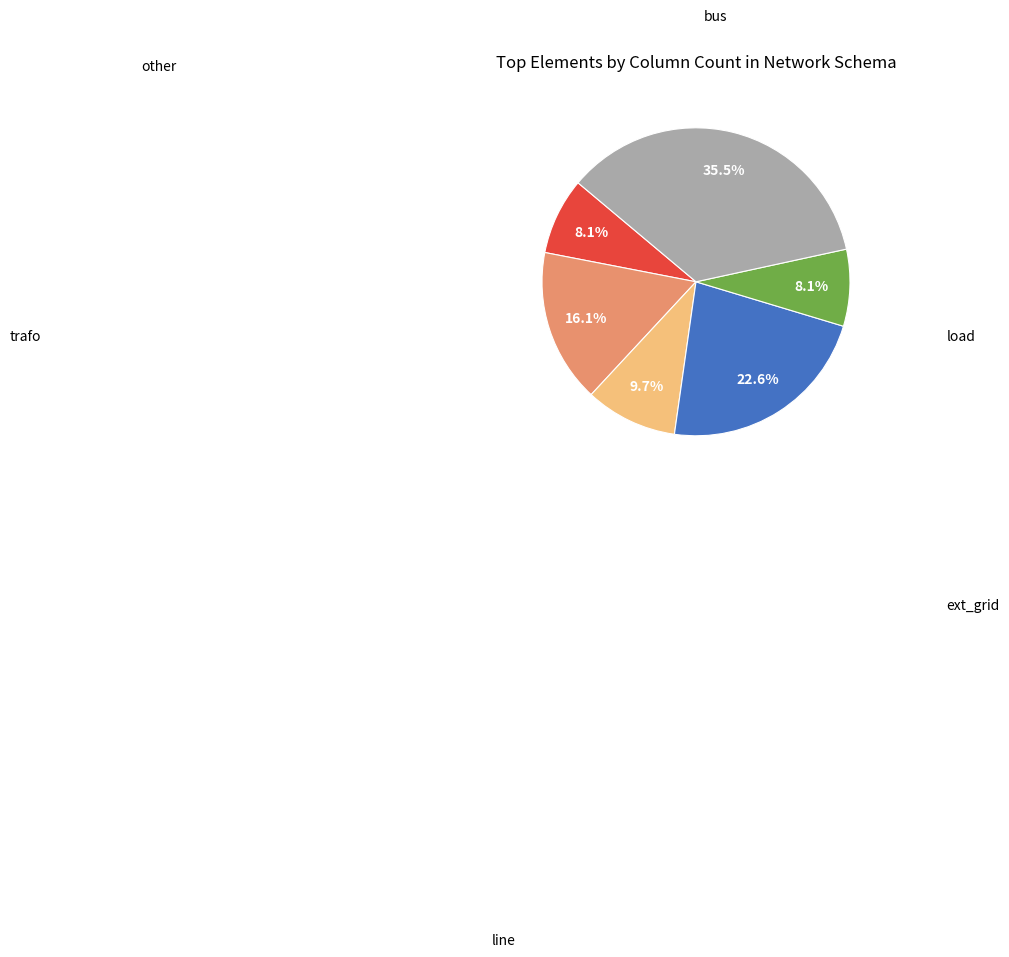

Does any single category account for the majority?

No